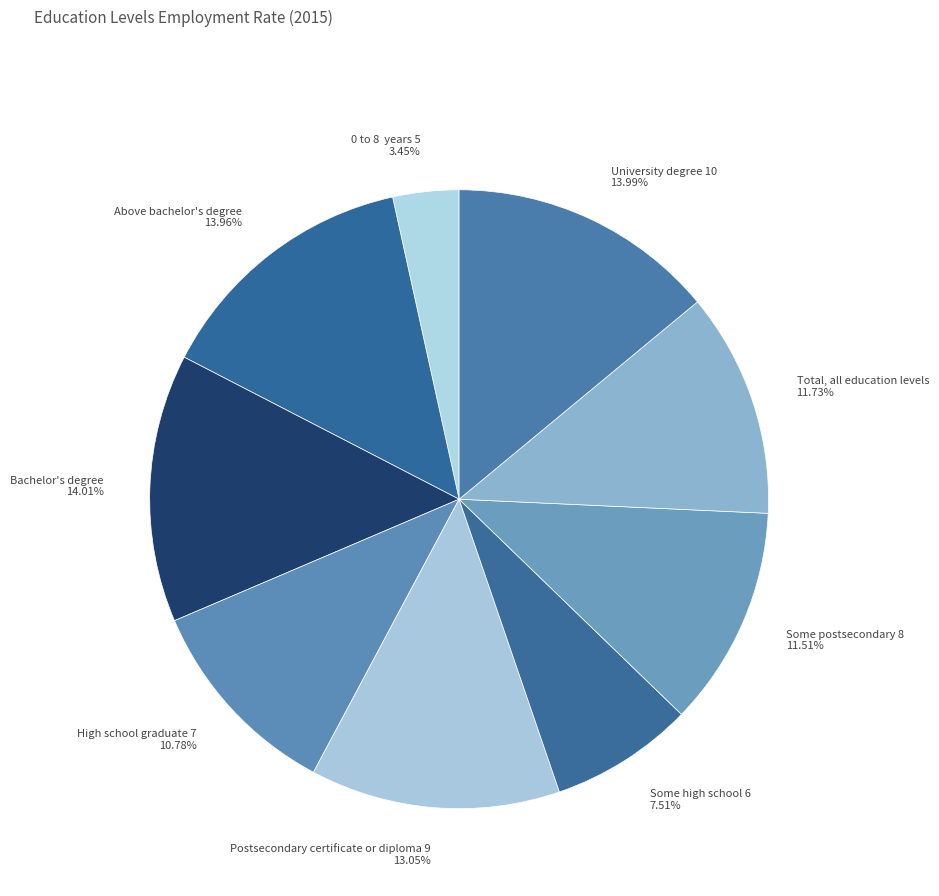

Is it true that Bachelor's degree is 25% of the pie?

False